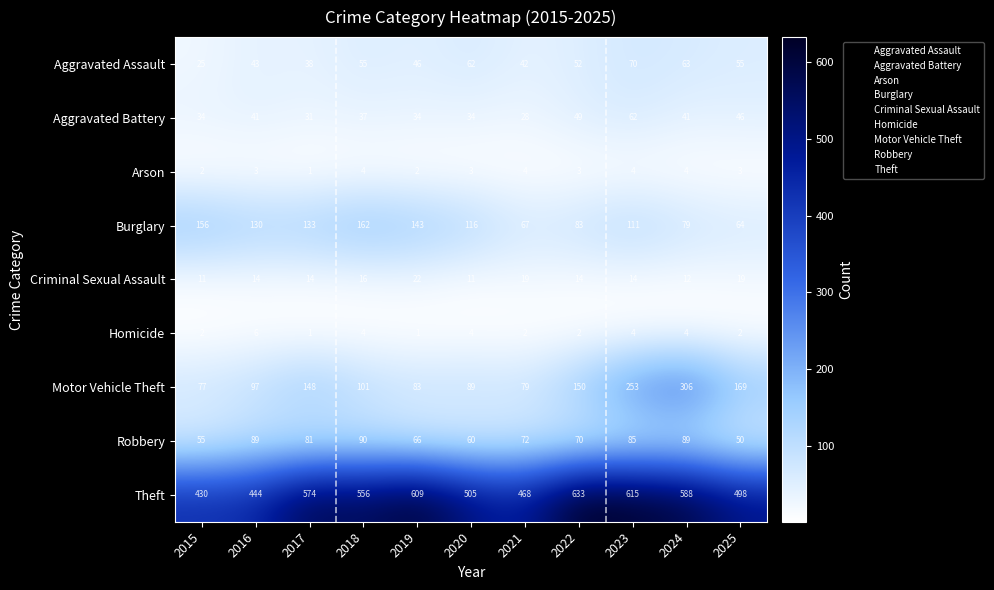

What is the minimum value for Motor Vehicle Theft?

77